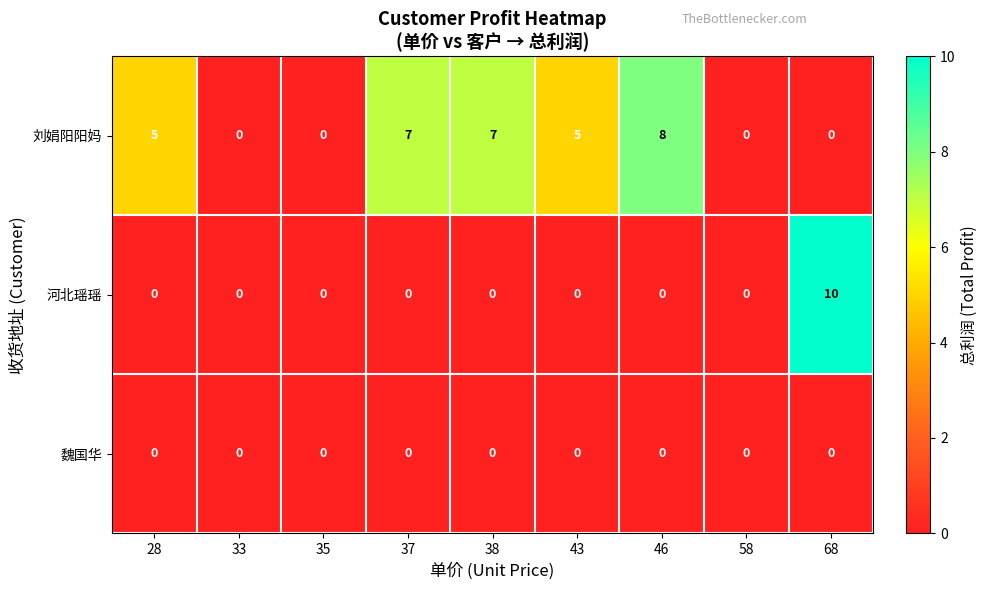

Between 28 and 58, which series saw the biggest shift?

刘娟阳阳妈